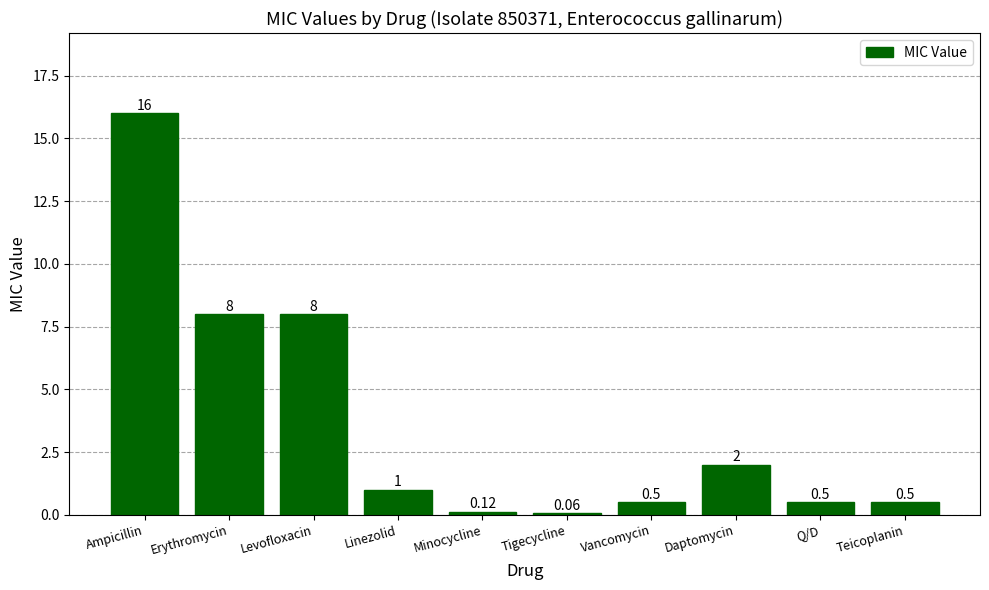

What position from the left is Q/D?

9